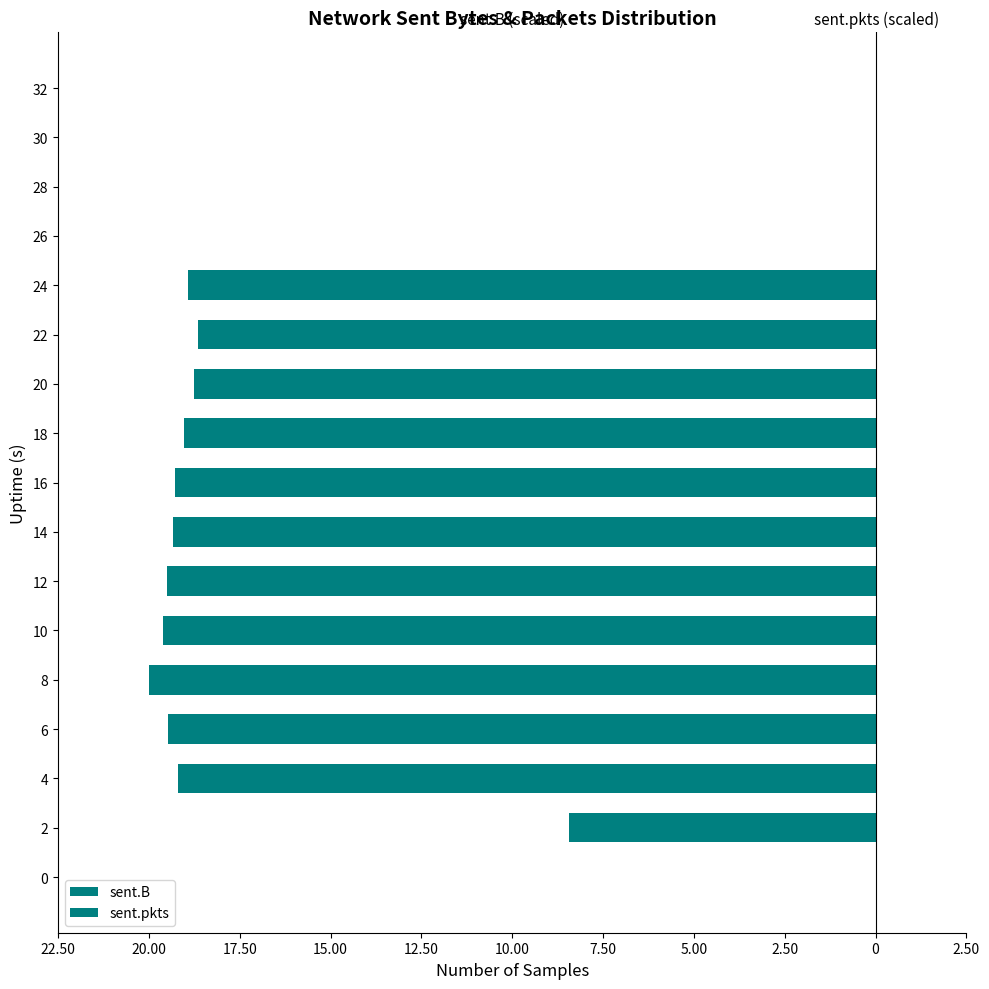

Rank the series by their maximum value, from highest to lowest.

sent.pkts, sent.B